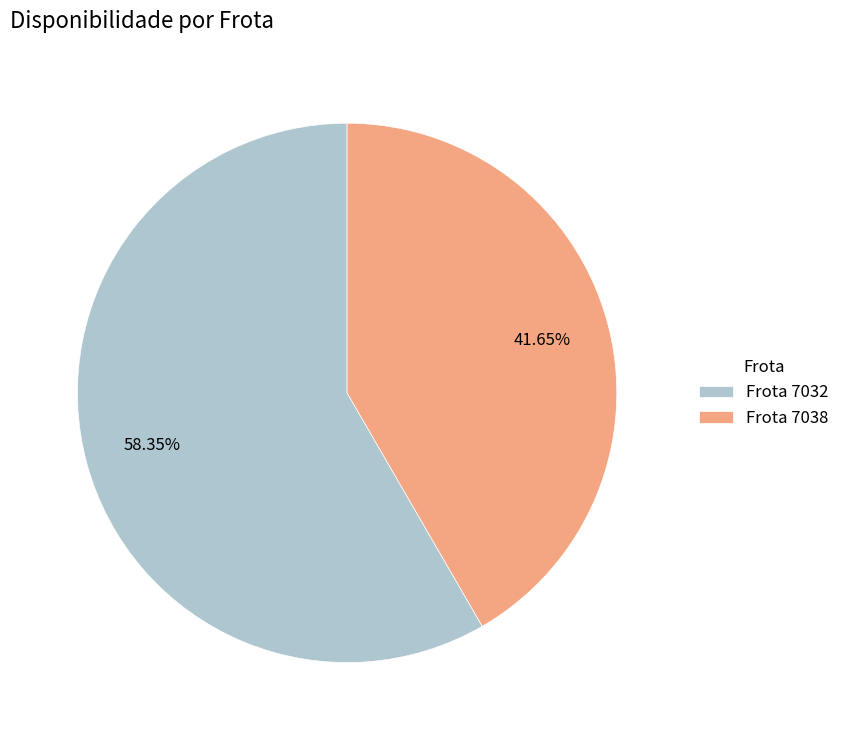

Which slice is the smallest?

Frota 7038